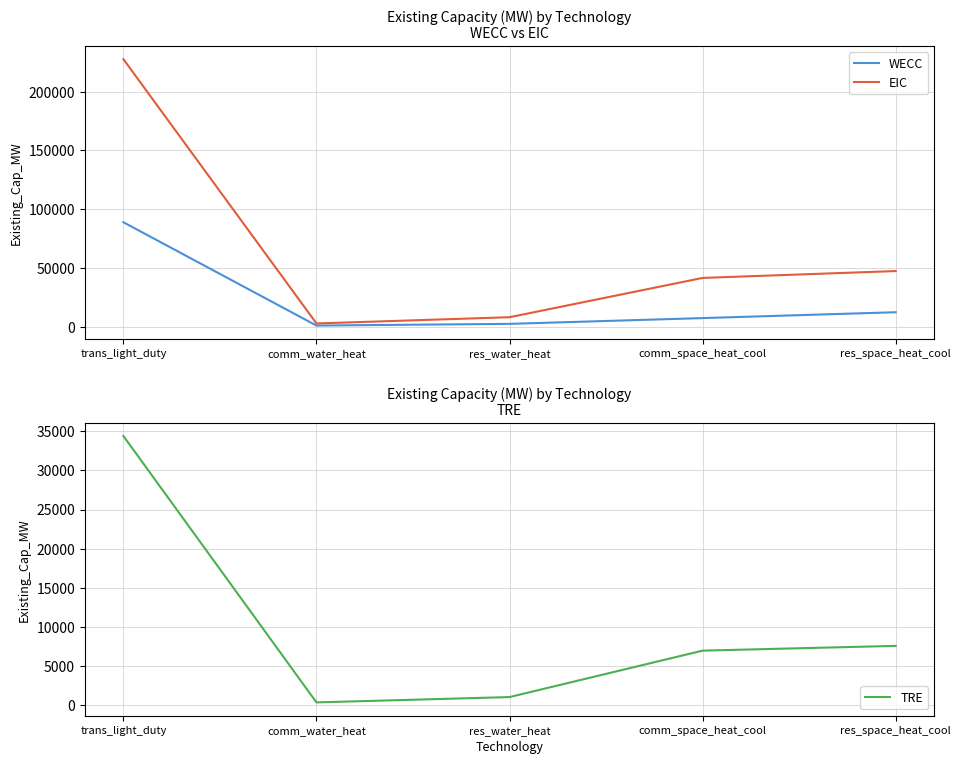

List the series in order of their peak value, highest first.

EIC, WECC, TRE